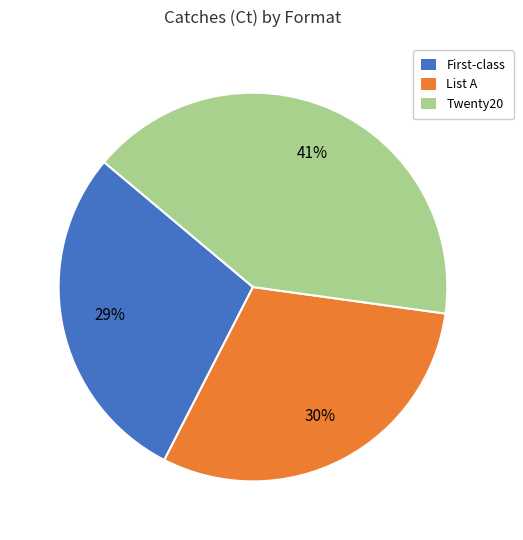

Does any single category account for the majority?

No